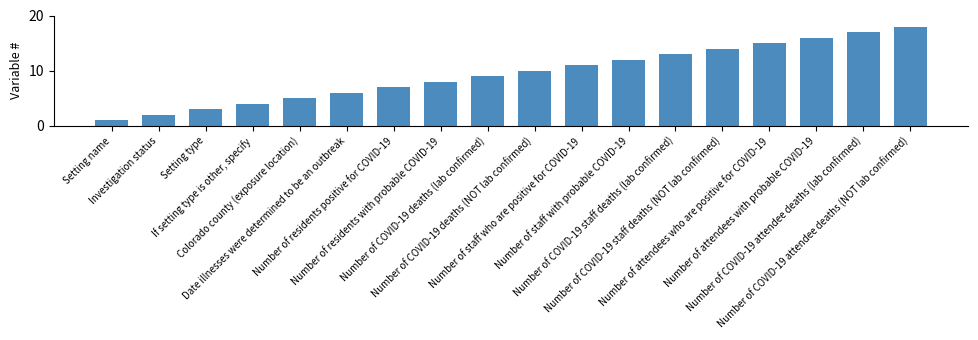

Reading left to right, what are all the values shown in this chart?

Setting name=1	Investigation status=2	Setting type=3	If setting type is other, specify=4	Colorado county (exposure location)=5	Date illnesses were determined to be an outbreak=6	Number of residents positive for COVID-19=7	Number of residents with probable COVID-19=8	Number of COVID-19 deaths (lab confirmed)=9	Number of COVID-19 deaths (NOT lab confirmed)=10	Number of staff who are positive for COVID-19=11	Number of staff with probable COVID-19=12	Number of COVID-19 staff deaths (lab confirmed)=13	Number of COVID-19 staff deaths (NOT lab confirmed)=14	Number of attendees who are positive for COVID-19=15	Number of attendees with probable COVID-19=16	Number of COVID-19 attendee deaths (lab confirmed)=17	Number of COVID-19 attendee deaths (NOT lab confirmed)=18